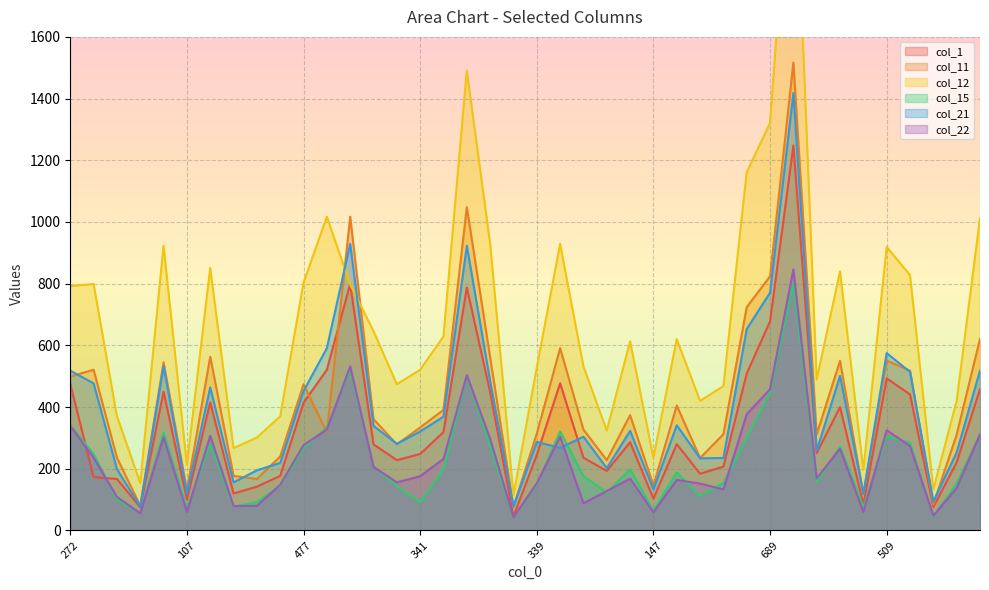

Is it true that col_1 equals 245 at 339?

True